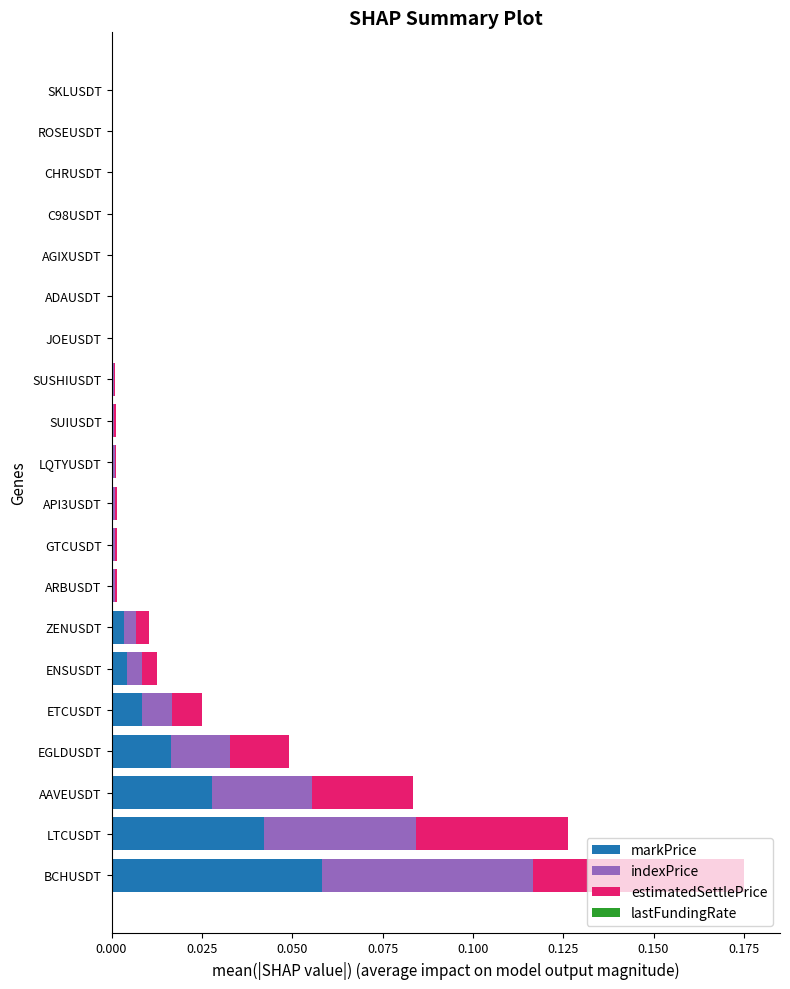

At which category is the sum across all series the highest?

BCHUSDT